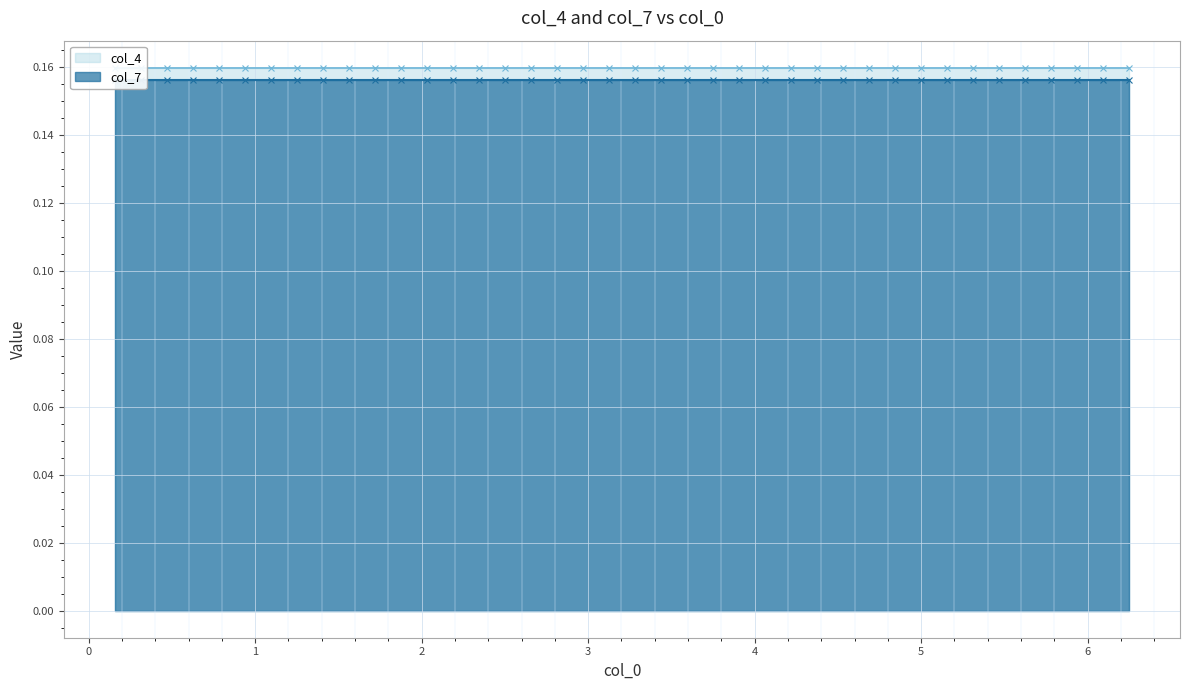

What is the value of the col_4 point at the 19th from the left?

0.2